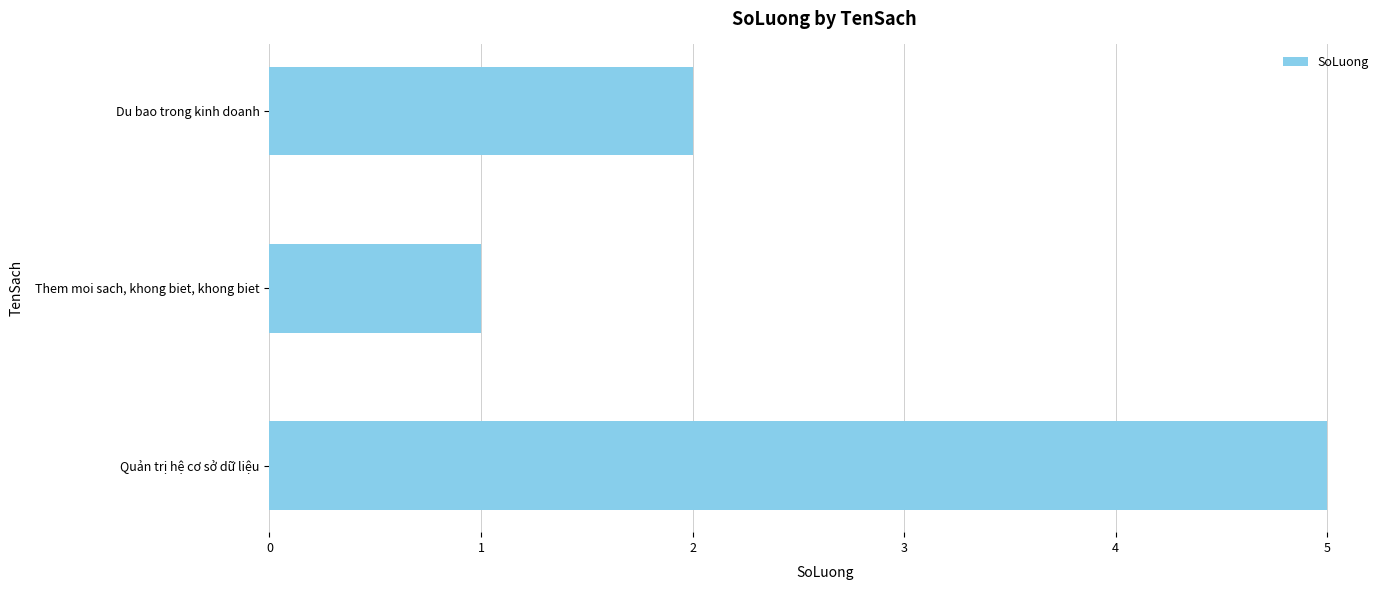

Where is the data nearest to the value 3?

Du bao trong kinh doanh